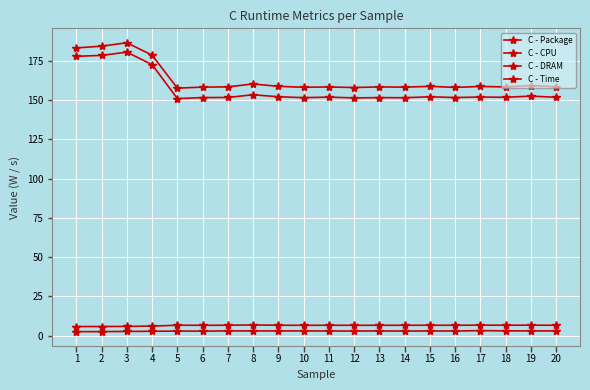

Is this an area chart (filled region under the line)?

No